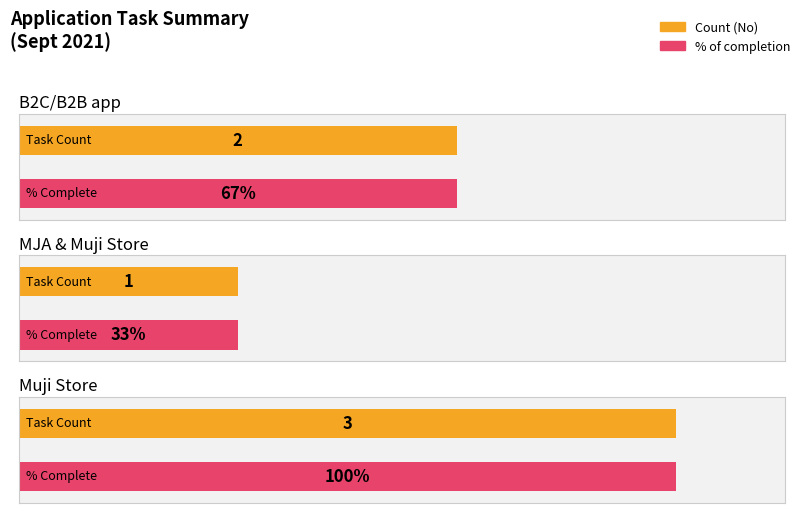

At which label is Count (No) closest to 2?

B2C/B2B app